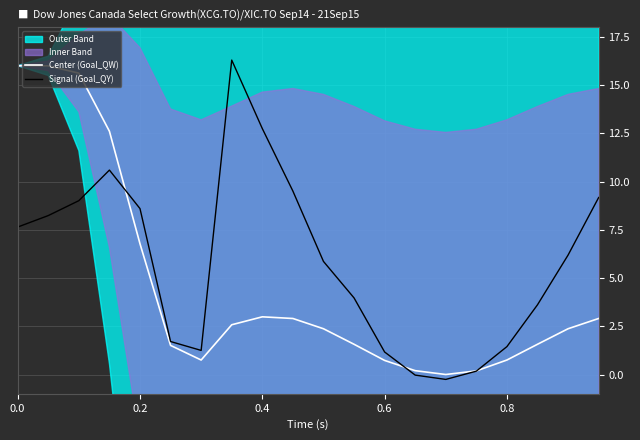

Which series has the largest total across all categories?

Signal (Goal_QY)